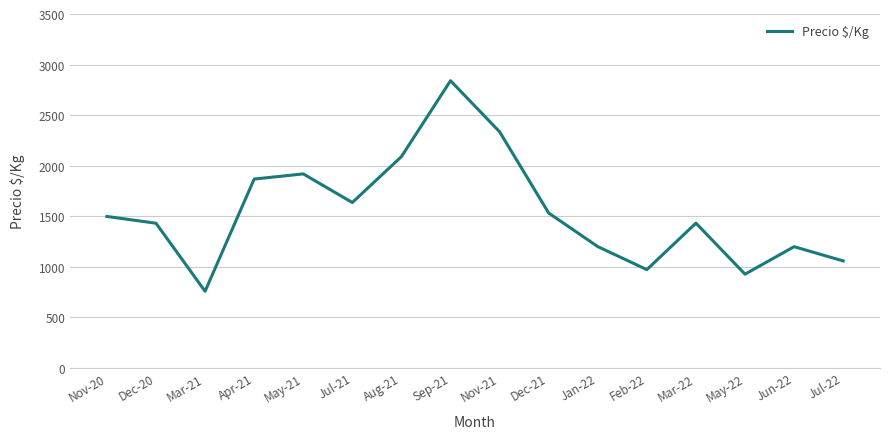

The value at Jun-22 is 1198. True or false?

True